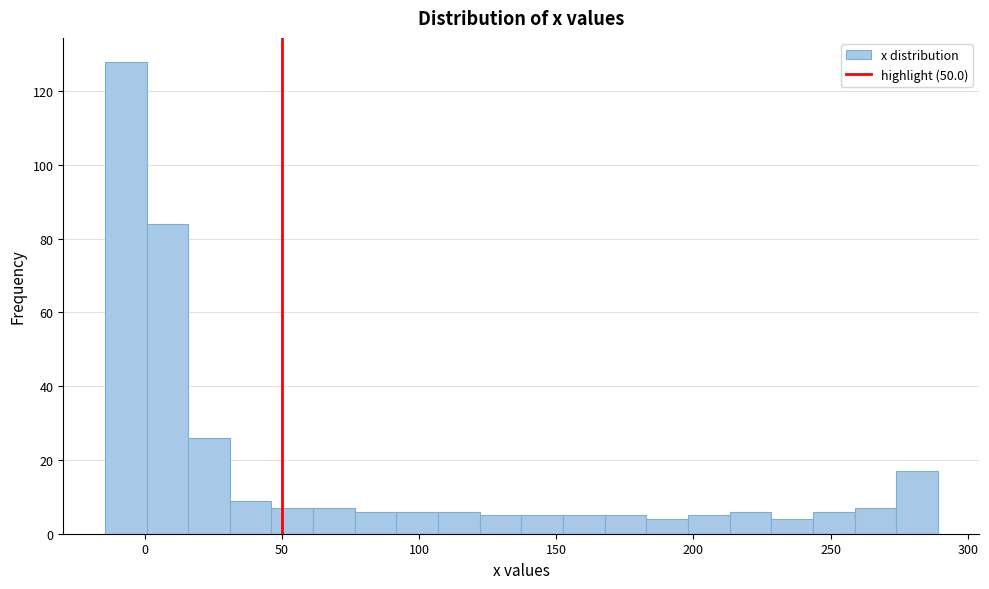

Read against the x-axis, roughly where is the centre of the tallest bar?

-5